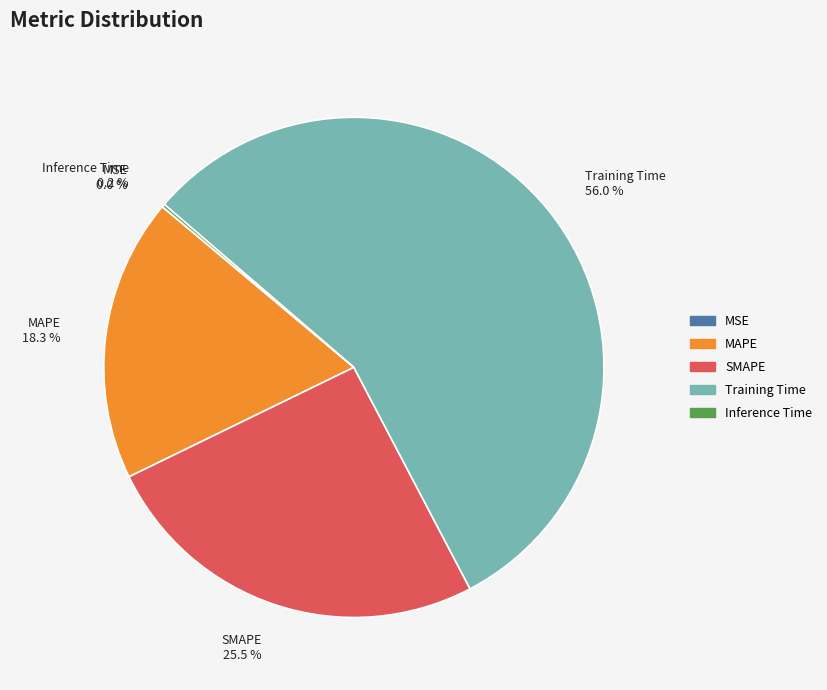

Which has a higher value, Training Time 56.0 % or SMAPE 25.5 %?

Training Time 56.0 %